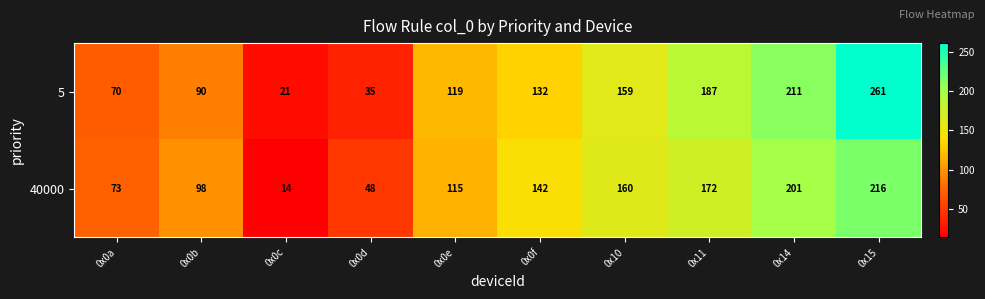

Which series has the widest spread of values?

5